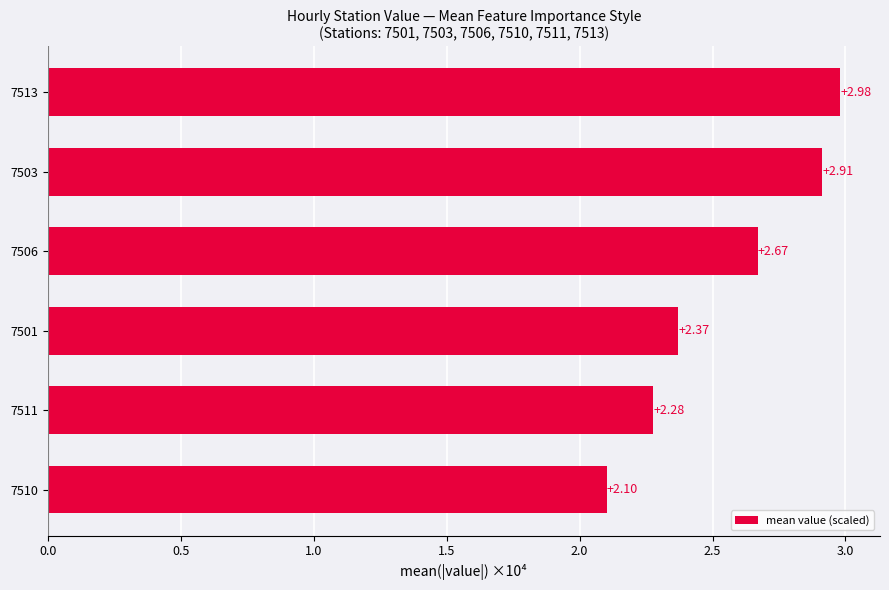

Rank the categories by value from lowest to highest.

7510, 7511, 7501, 7506, 7503, 7513